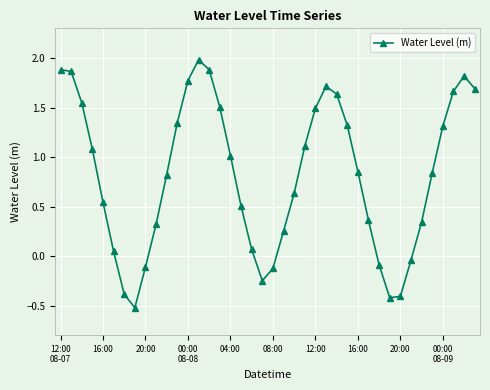

What is the greatest value displayed?

2.0